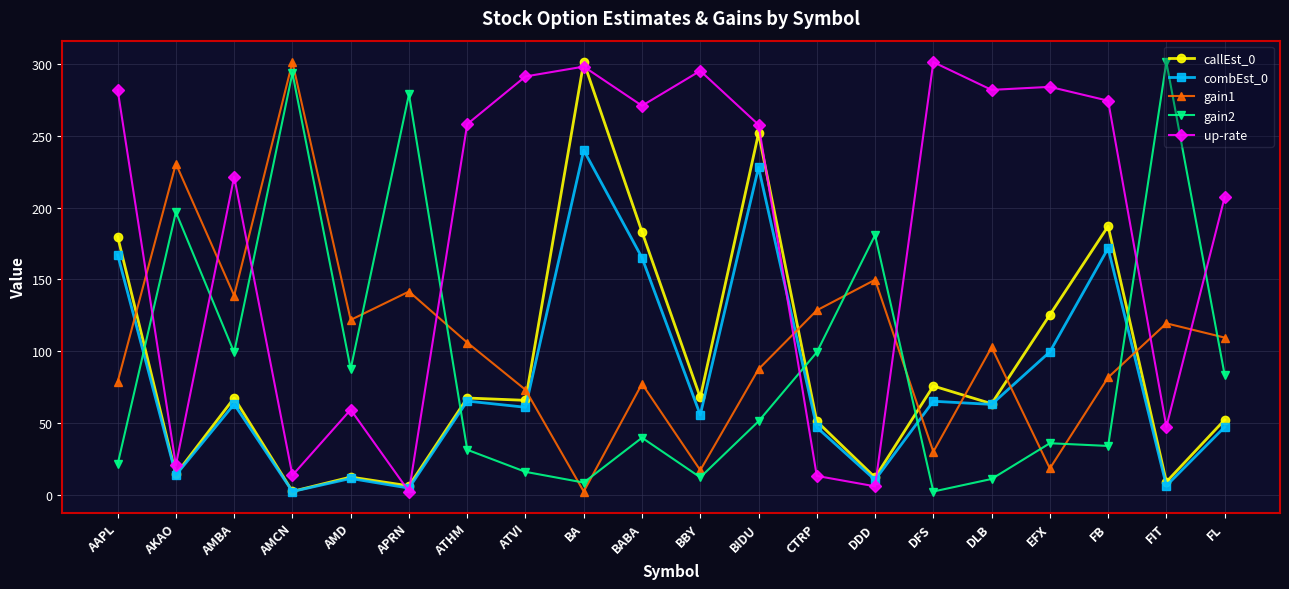

What is the smallest value displayed?

2.4